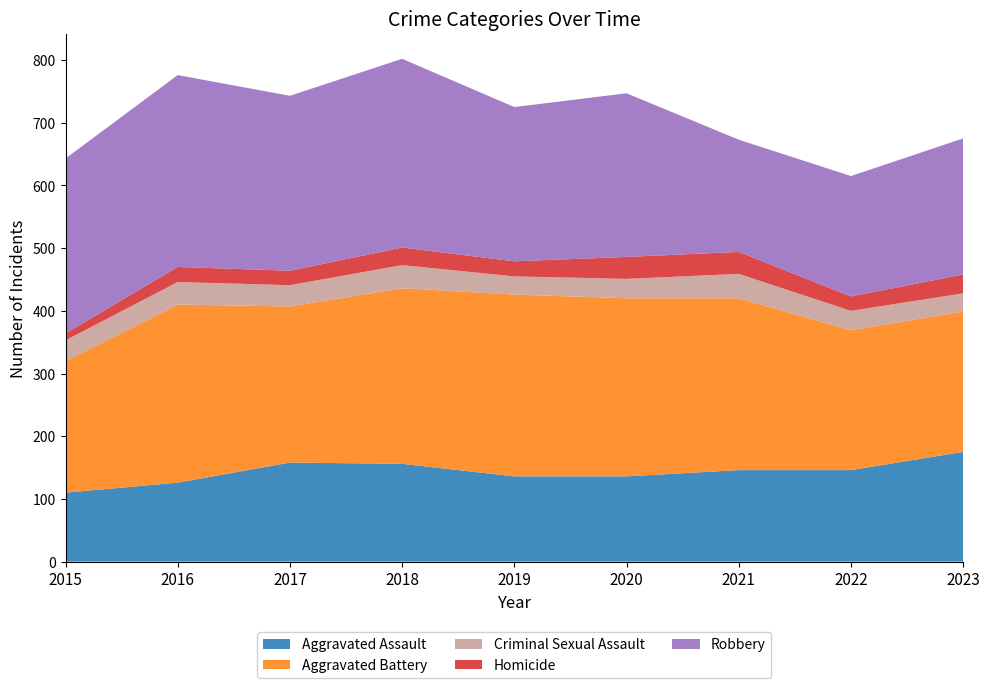

Reading right to left, extract all data points from this chart.

Aggravated Assault: 2023=175	2022=146	2021=146	2020=136	2019=136	2018=156	2017=158	2016=126	2015=110
Aggravated Battery: 2023=224	2022=223	2021=274	2020=284	2019=290	2018=280	2017=249	2016=284	2015=210
Criminal Sexual Assault: 2023=29	2022=31	2021=39	2020=31	2019=29	2018=37	2017=34	2016=36	2015=33
Homicide: 2023=30	2022=23	2021=35	2020=35	2019=24	2018=28	2017=23	2016=24	2015=11
Robbery: 2023=217	2022=192	2021=179	2020=261	2019=246	2018=301	2017=279	2016=306	2015=279